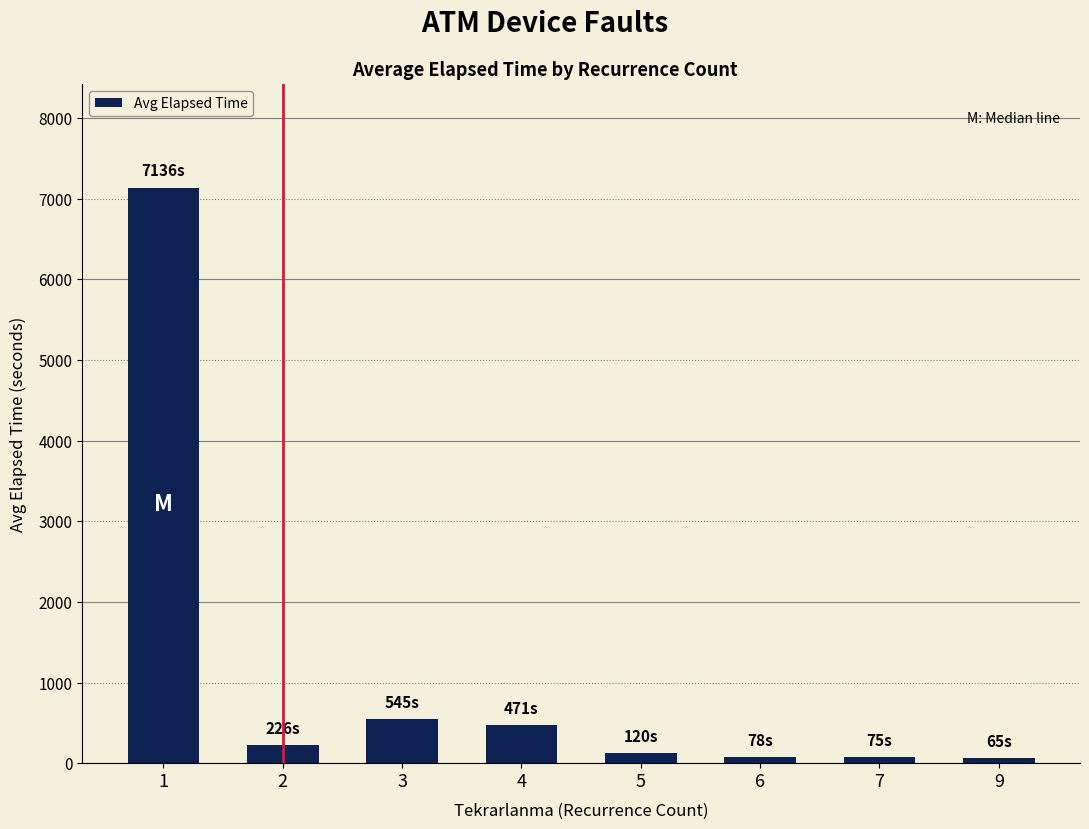

At which label does the data first exceed 225?

1